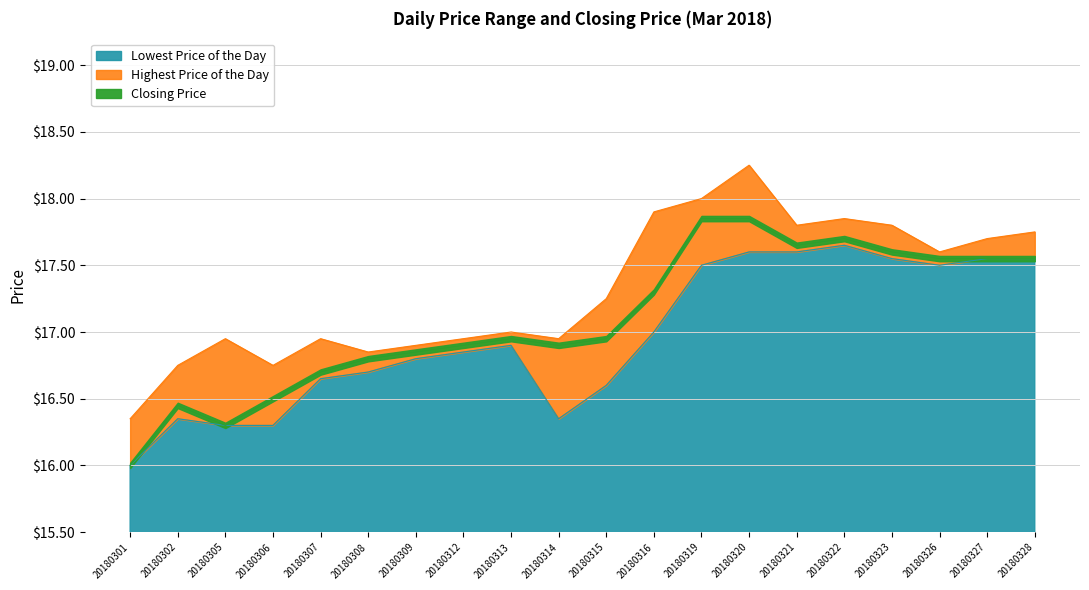

How many lines are shown in the chart?

3